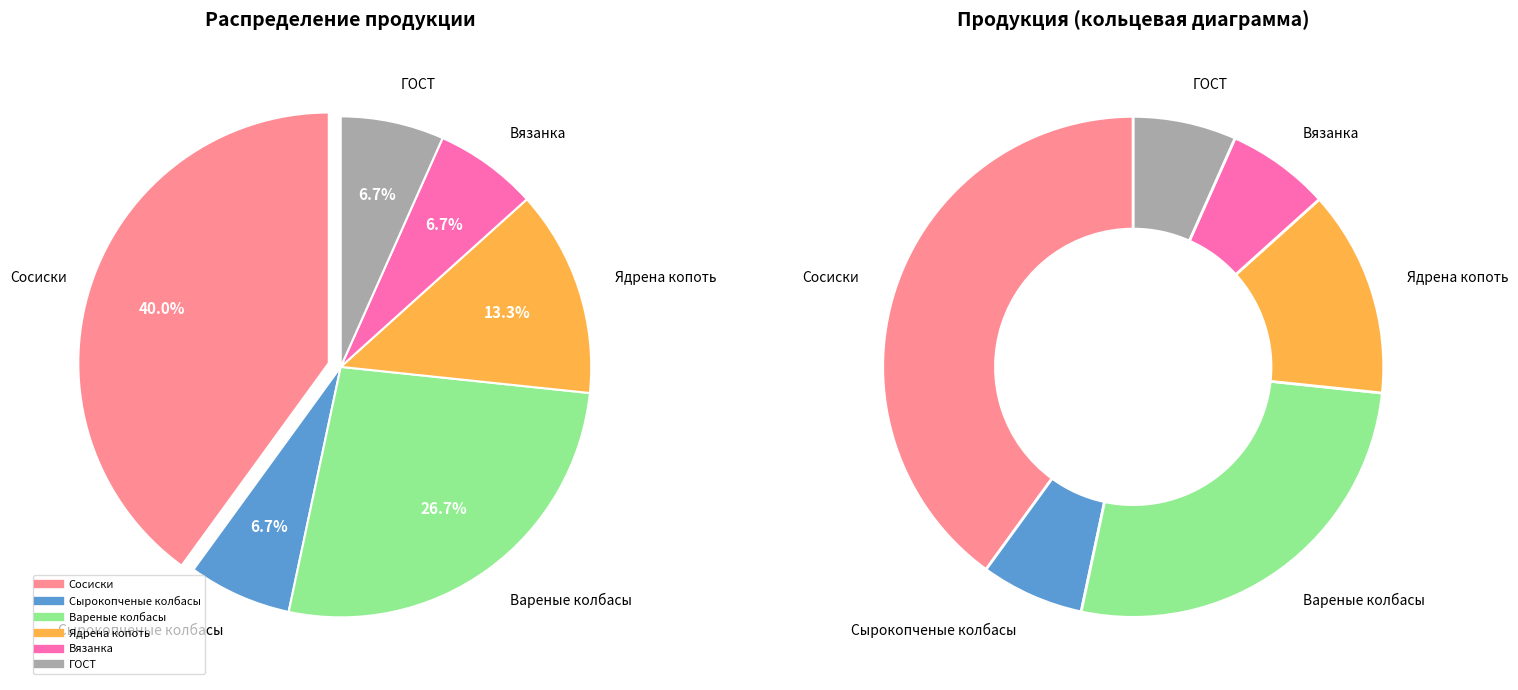

To the nearest percent, what is the combined percentage of Вареные колбасы and Ядрена копоть?

40%